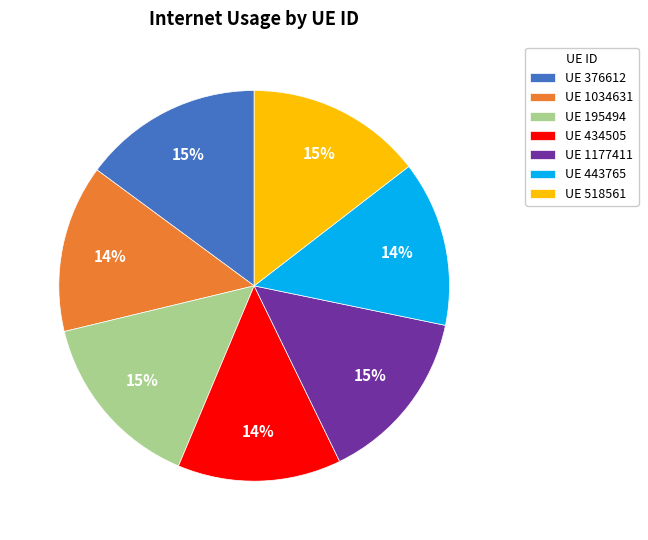

To the nearest percent, what portion does UE 376612 represent?

15%